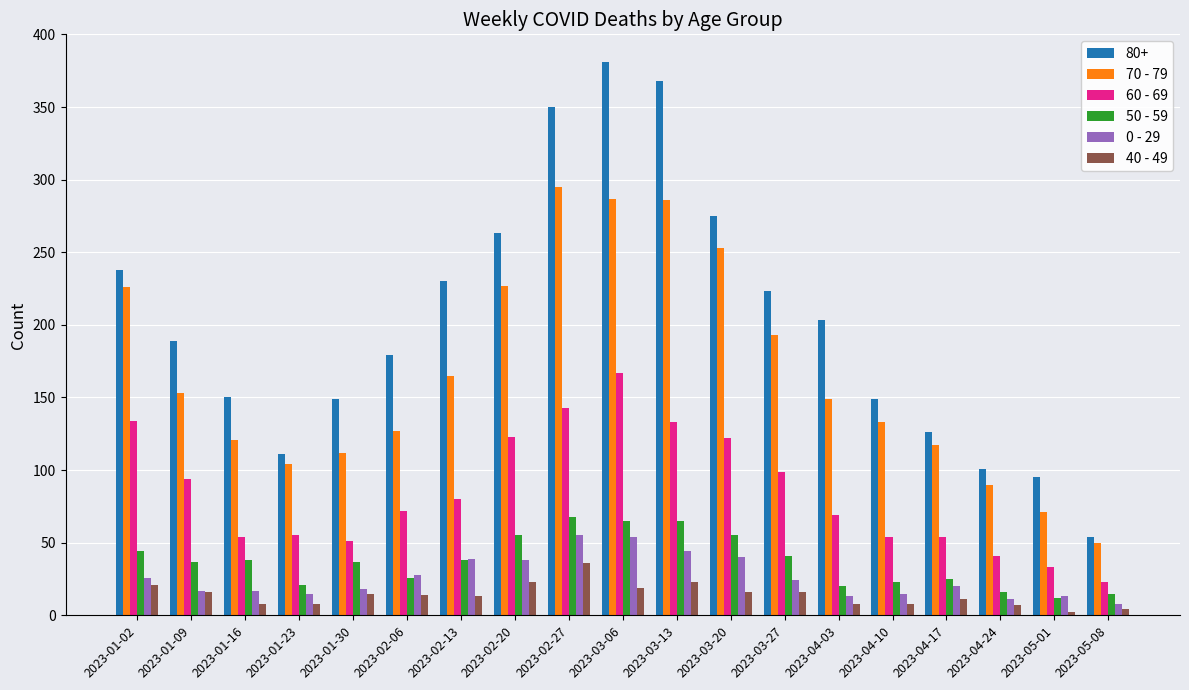

The value of 50 - 59 at 2023-01-30 is 52. True or false?

False